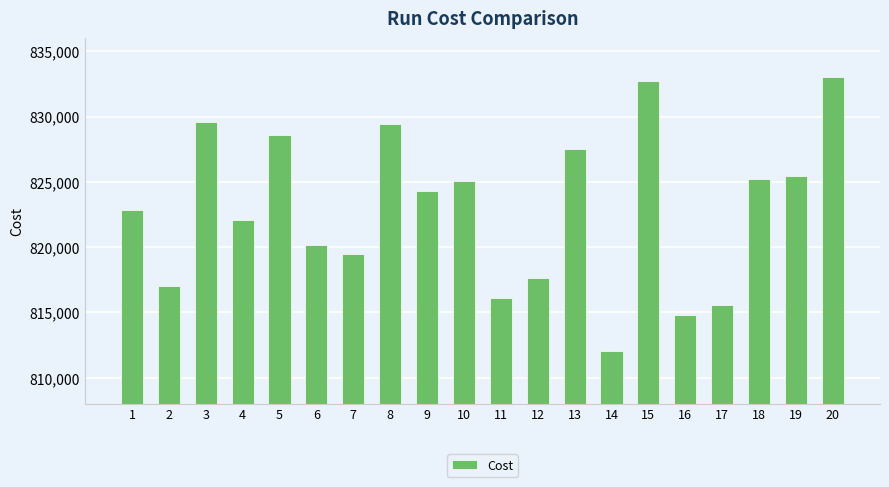

Reading left to right, what are all the values shown in this chart?

1=822832.0	2=816988.0	3=829571.0	4=822107.0	5=828591.0	6=820184.0	7=819494.0	8=829452.0	9=824270.0	10=825076.0	11=816130.0	12=817617.0	13=827544.0	14=812061.0	15=832725.0	16=814800.0	17=815597.0	18=825196.0	19=825448.0	20=833027.0